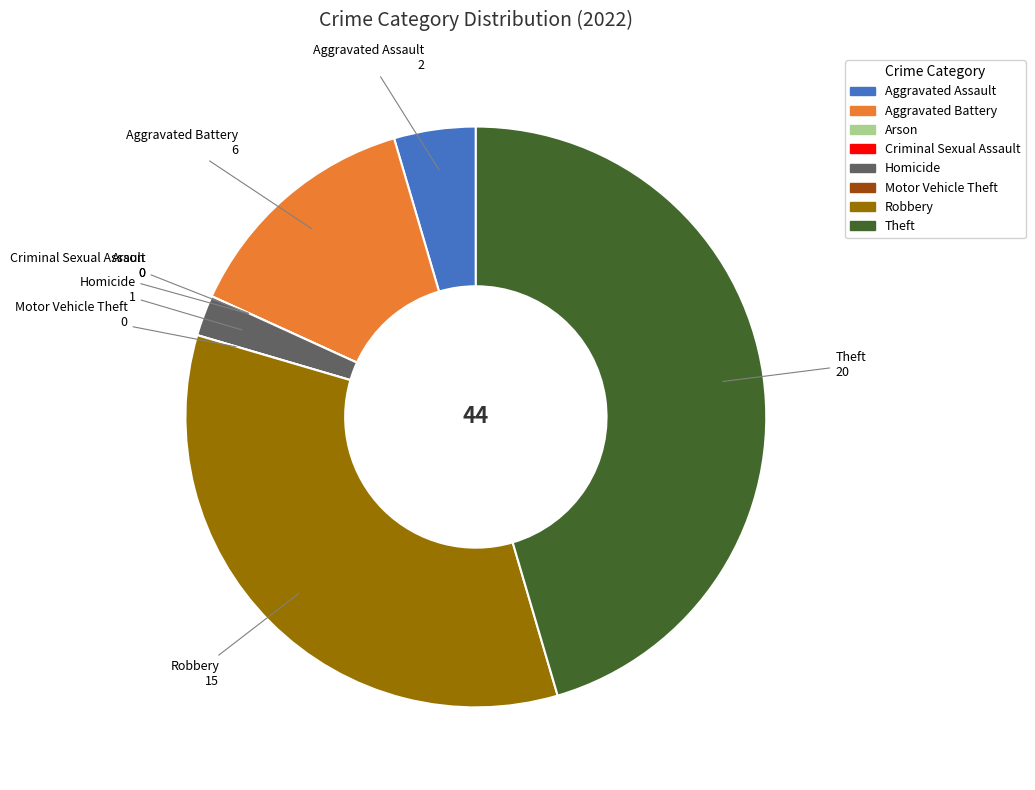

Is there any slice that represents more than half of the pie?

No